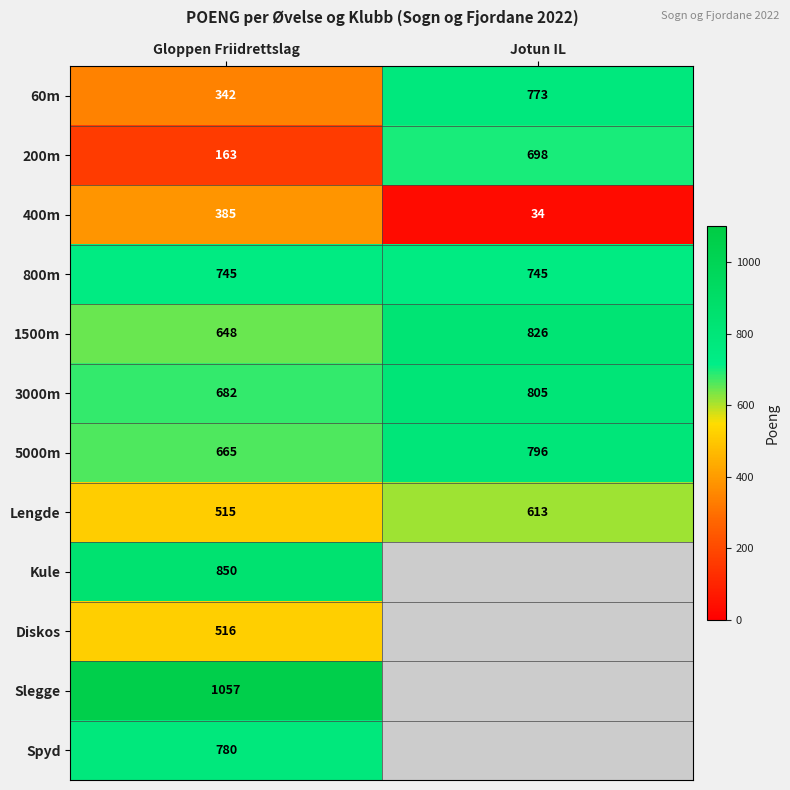

At which category does the chart reach its peak across all series?

Gloppen Friidrettslag